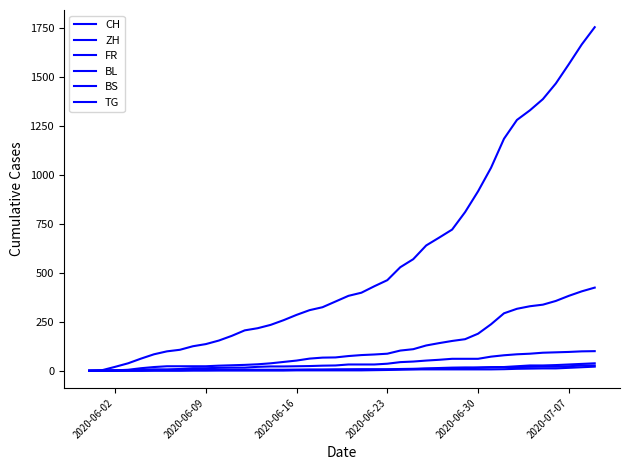

Does the chart have visible grid lines?

No